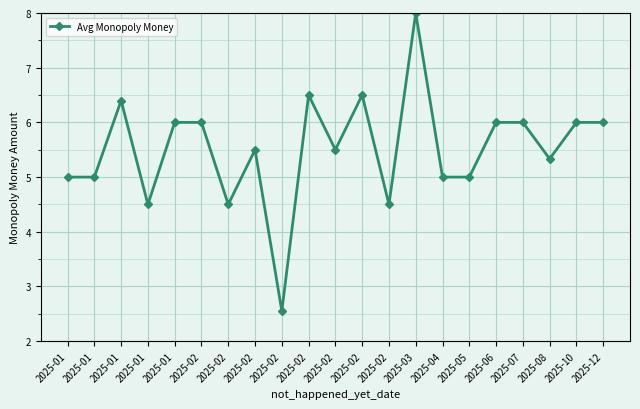

Reading left to right, list all the values displayed in this chart.

5.0	5.0	6.4	4.5	6.0	6.0	4.5	5.5	2.5	6.5	5.5	6.5	4.5	8.0	5.0	5.0	6.0	6.0	5.3	6.0	6.0